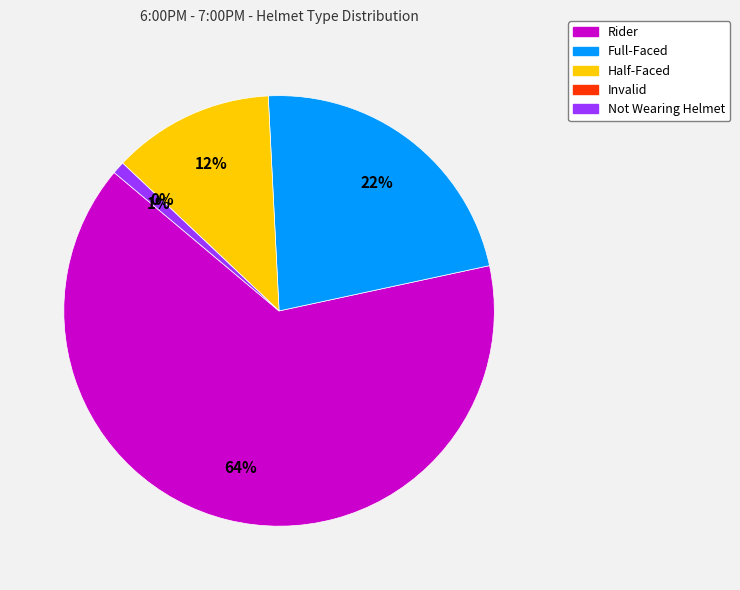

Count the number of slices in the pie.

5